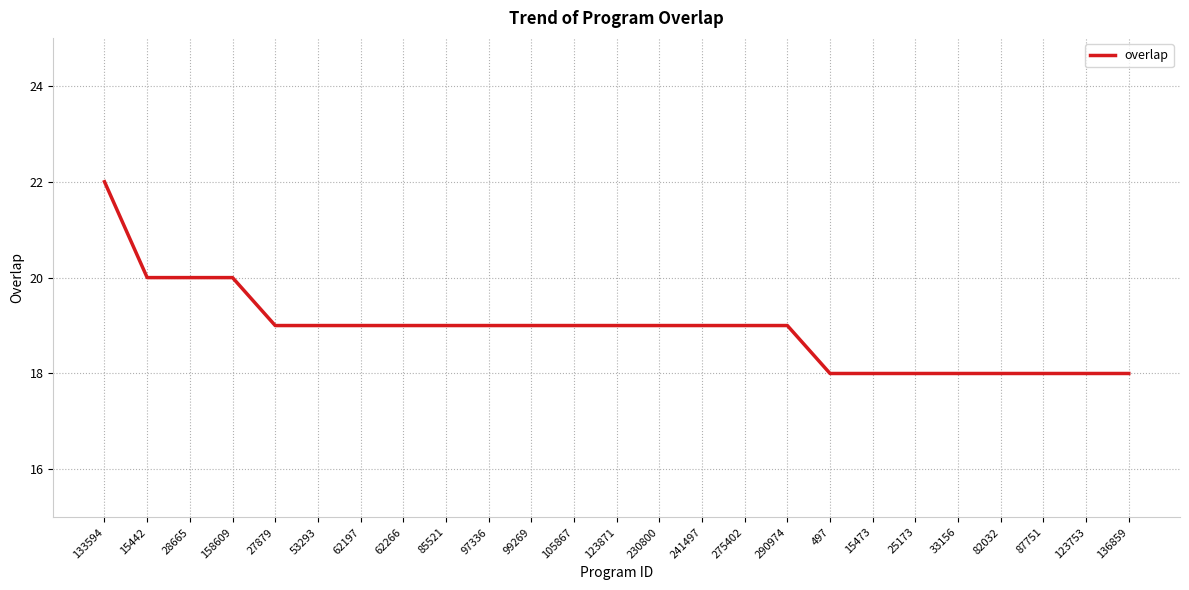

What is the maximum value shown in the chart?

22